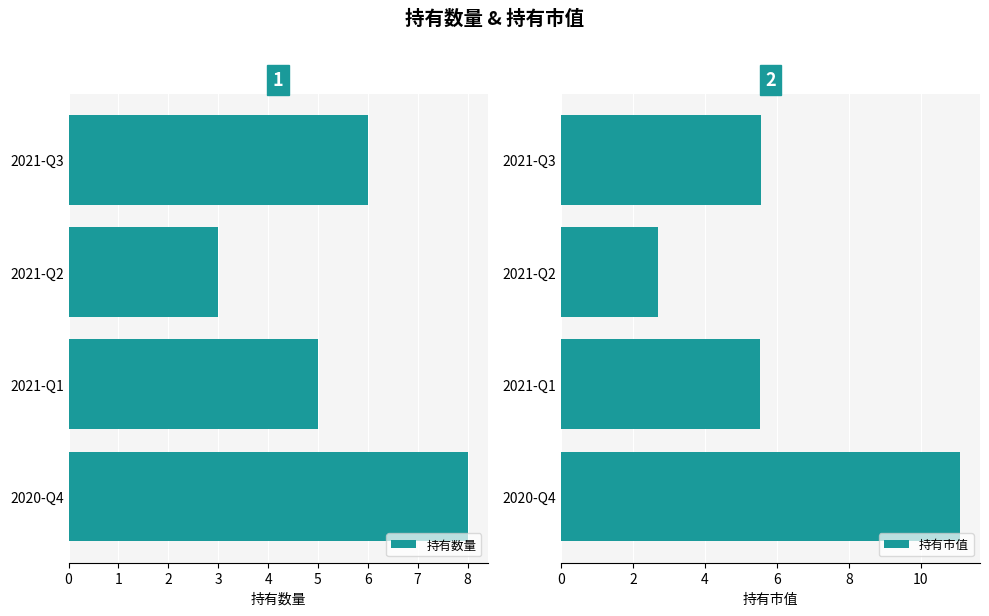

What is the sum of all 持有数量 values?

22